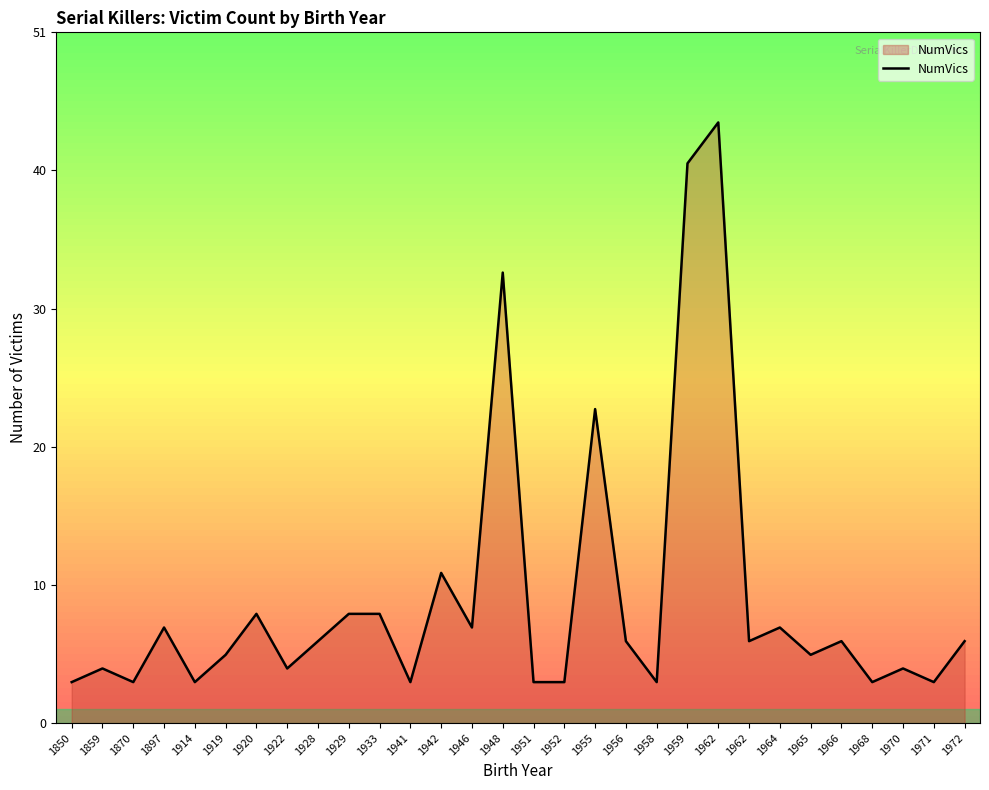

How many data points does each series have?

30